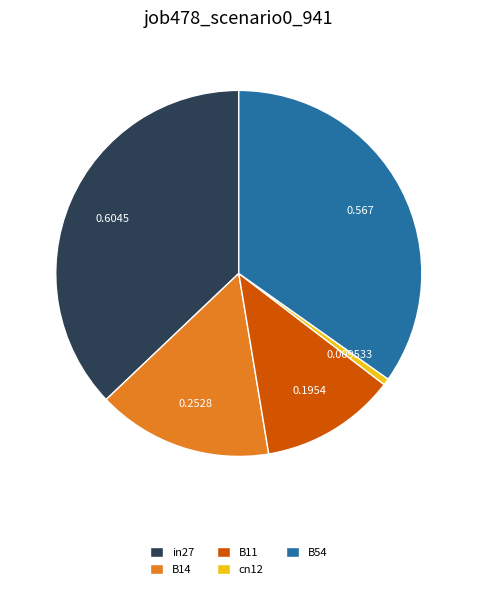

Is the sum of B11 and B54 greater than half?

No